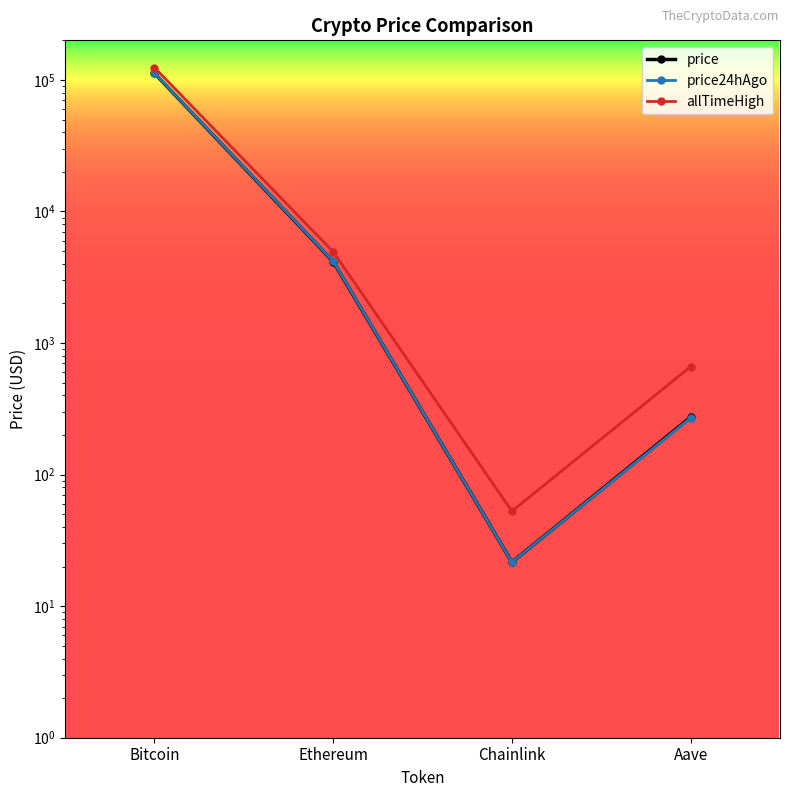

What is the spread (max minus min) of values at Ethereum?

779.2